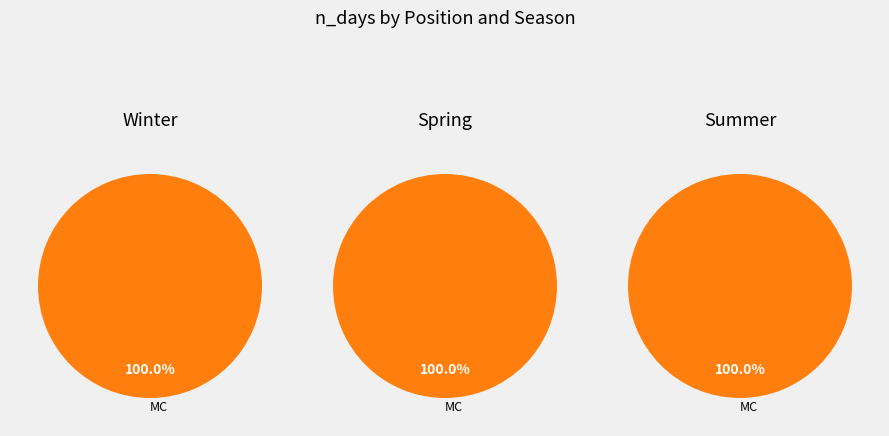

Which series has the largest range (max minus min)?

MC